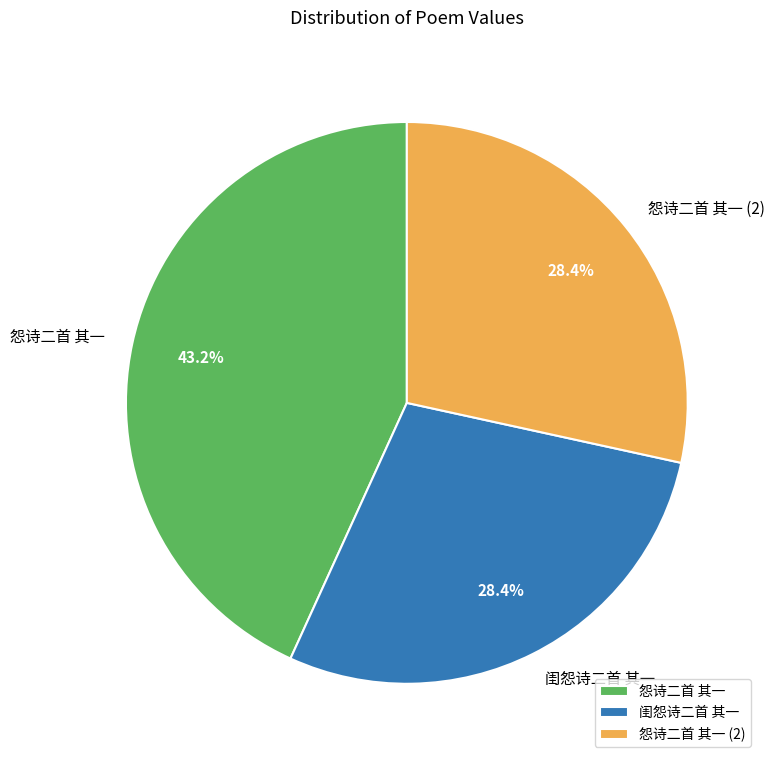

Is there a majority slice in this chart?

No